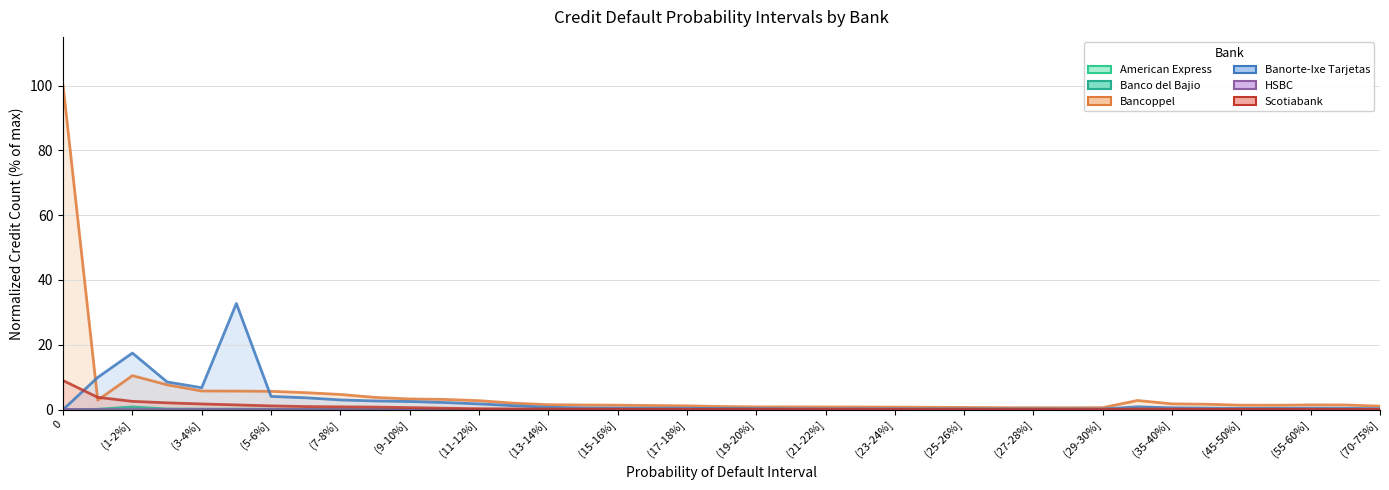

Does the chart have visible grid lines?

Yes